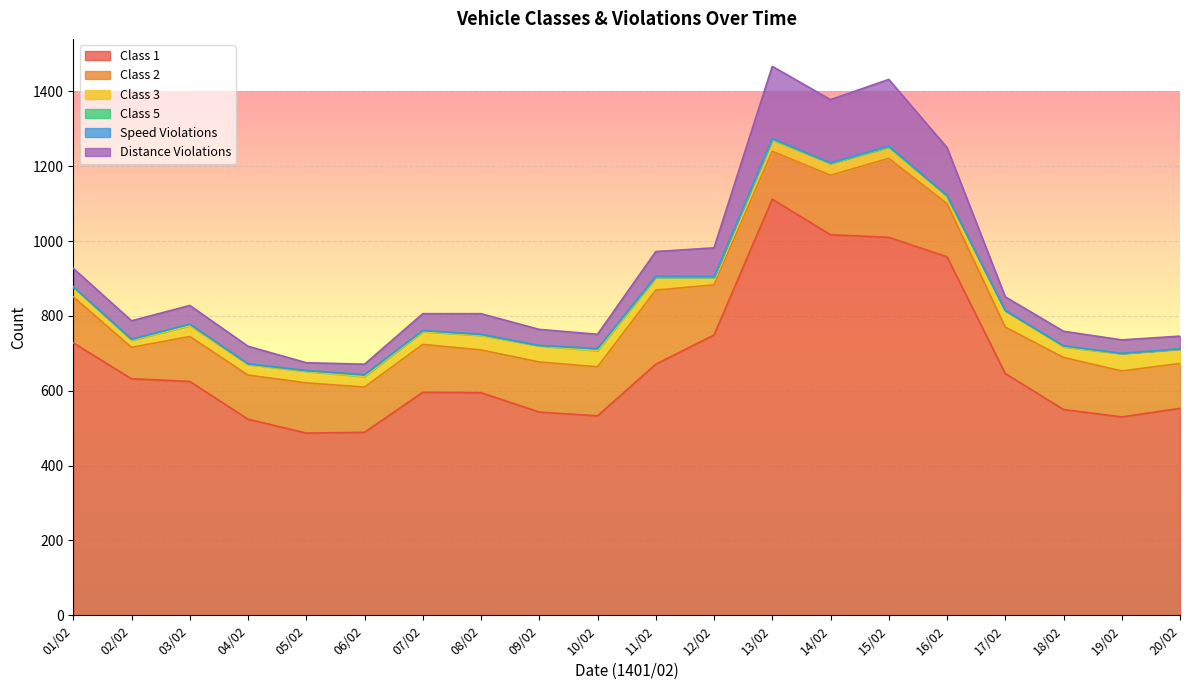

In Class 5, how many points are lower than both neighbors (excluding endpoints)?

2